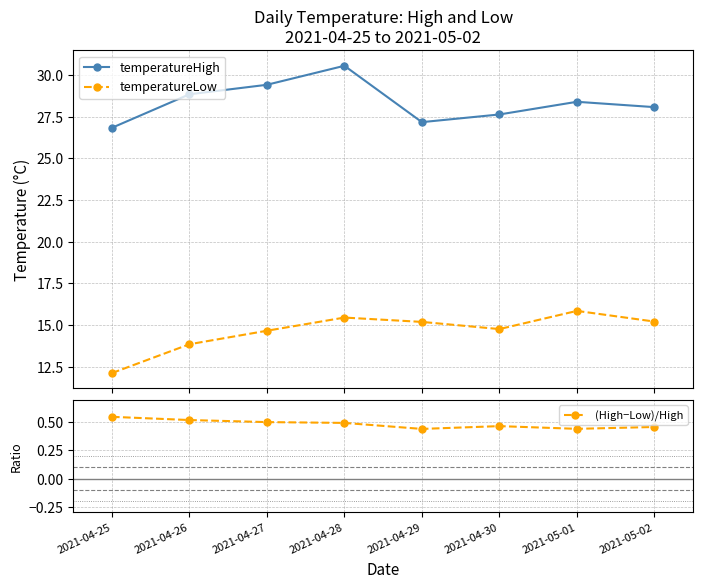

The temperatureHigh series shows 12.2 at 2021-04-27. True or false?

False